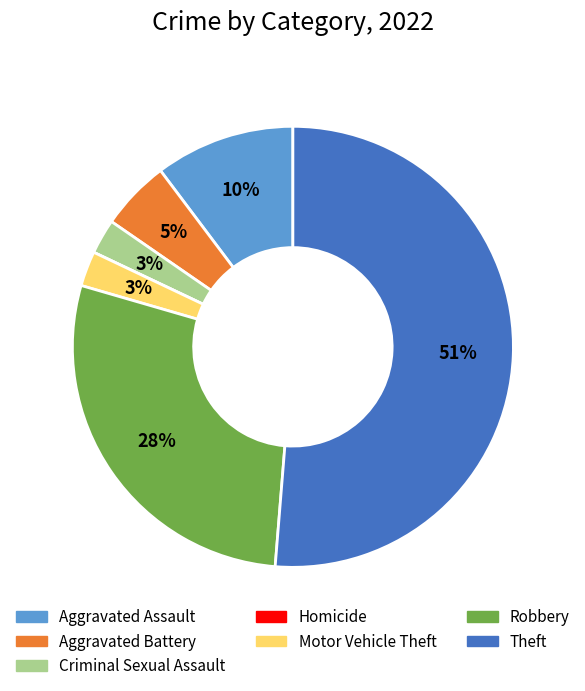

The Criminal Sexual Assault slice represents 12% of the pie. True or false?

False